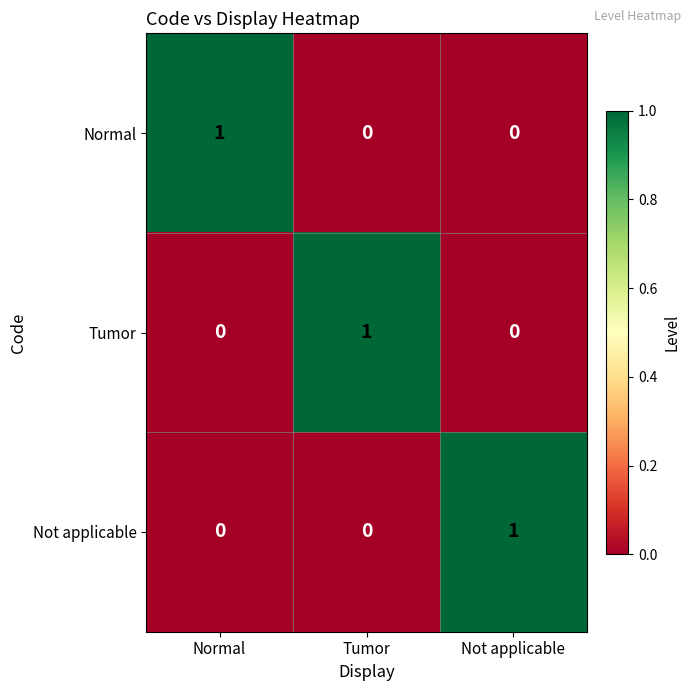

Which category has the highest value in the Not applicable series?

Not applicable